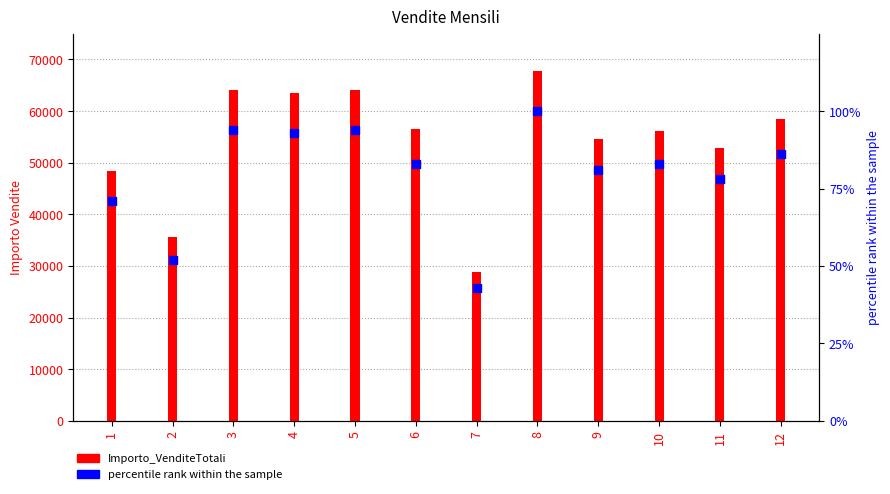

Which series reaches the minimum Y coordinate?

percentile rank